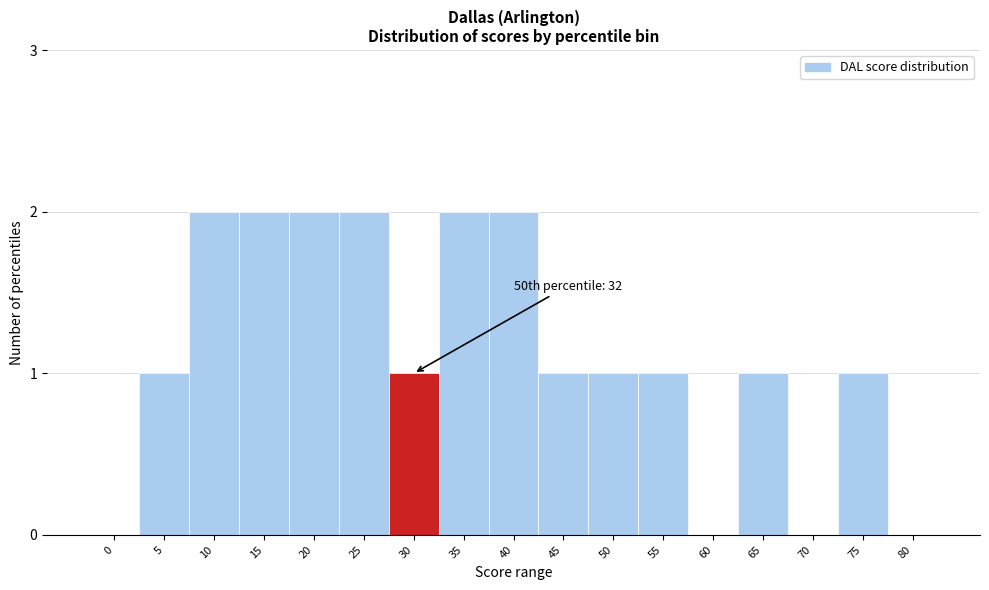

Reading left to right, what are all the values shown in this chart?

0=0	5=1	10=2	15=2	20=2	25=2	30=1	35=2	40=2	45=1	50=1	55=1	60=0	65=1	70=0	75=1	80=0